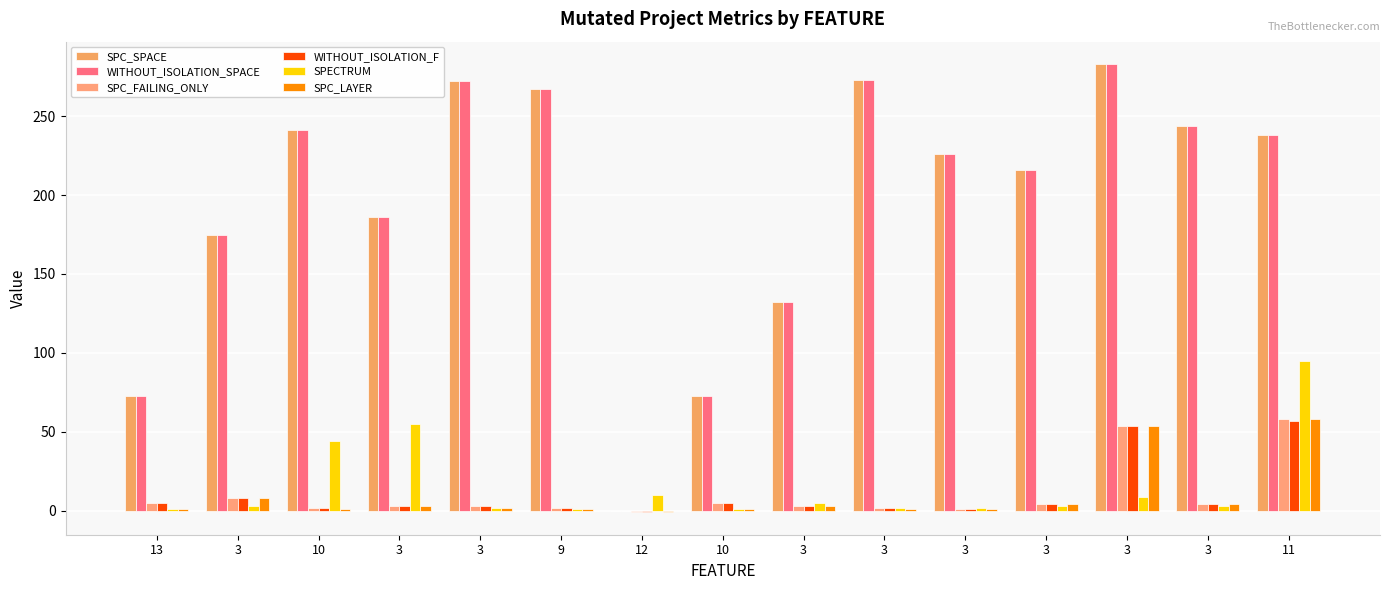

Reading right to left, transcribe all the data shown in this chart.

SPC_SPACE: 238	244	283	216	226	273	132	73	0	267	272	186	241	175	73
WITHOUT_ISOLATION_SPACE: 238	244	283	216	226	273	132	73	0	267	272	186	241	175	73
SPC_FAILING_ONLY: 58	4	54	4	1	2	3	5	-1	2	3	3	2	8	5
WITHOUT_ISOLATION_F: 57	4	54	4	1	2	3	5	-1	2	3	3	2	8	5
SPECTRUM: 95	3	9	3	2	2	5	1	10	1	2	55	44	3	1
SPC_LAYER: 58	4	54	4	1	1	3	1	-1	1	2	3	1	8	1